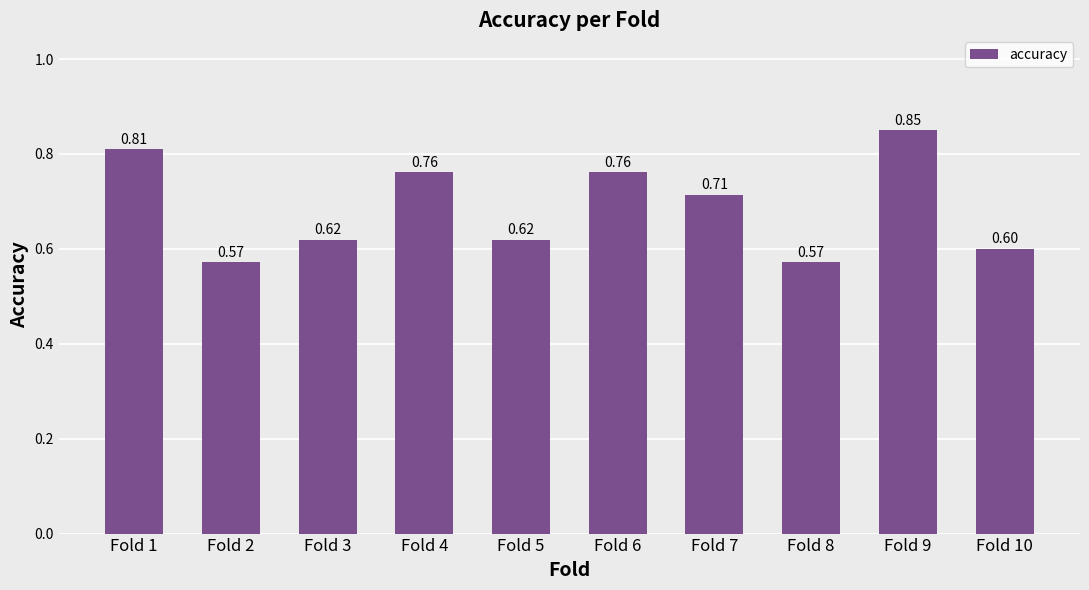

What is the sum of the values at Fold 7 and Fold 8?

1.3